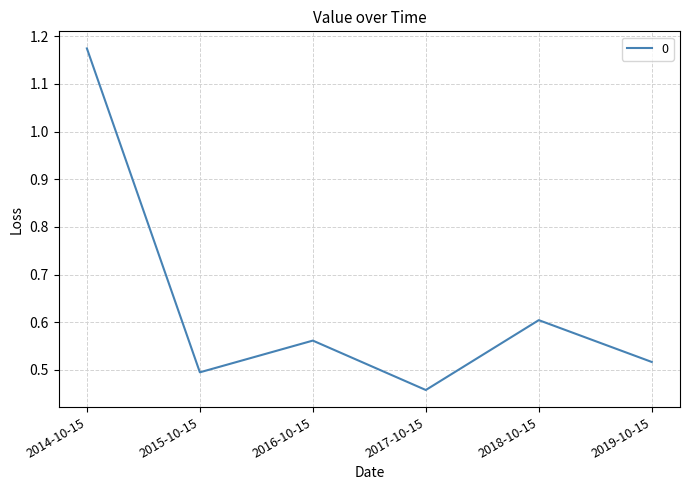

Between 2015-10-15 and 2019-10-15, which is larger?

2019-10-15